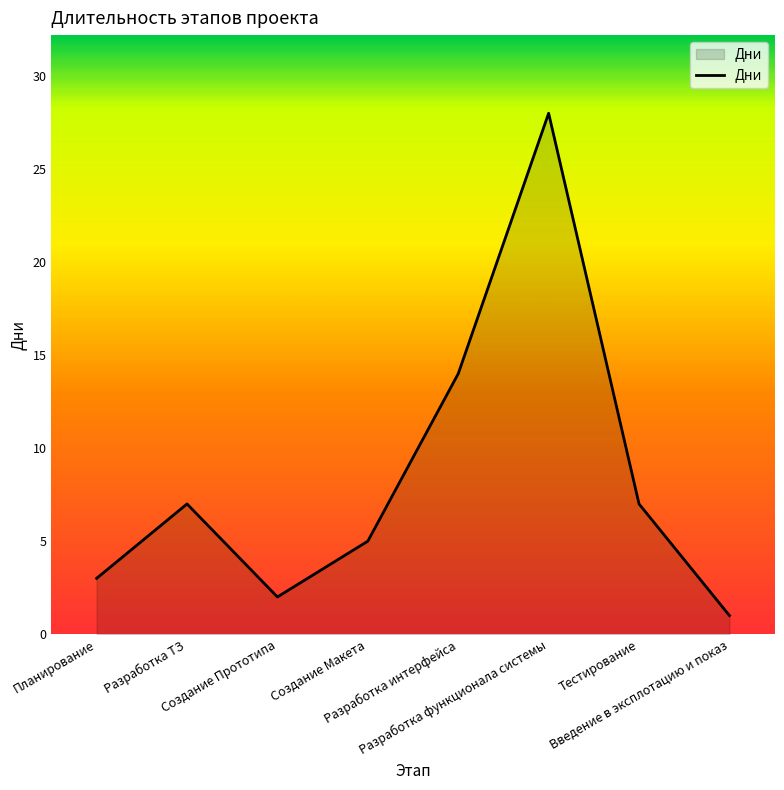

What is the difference between the maximum and minimum values?

27